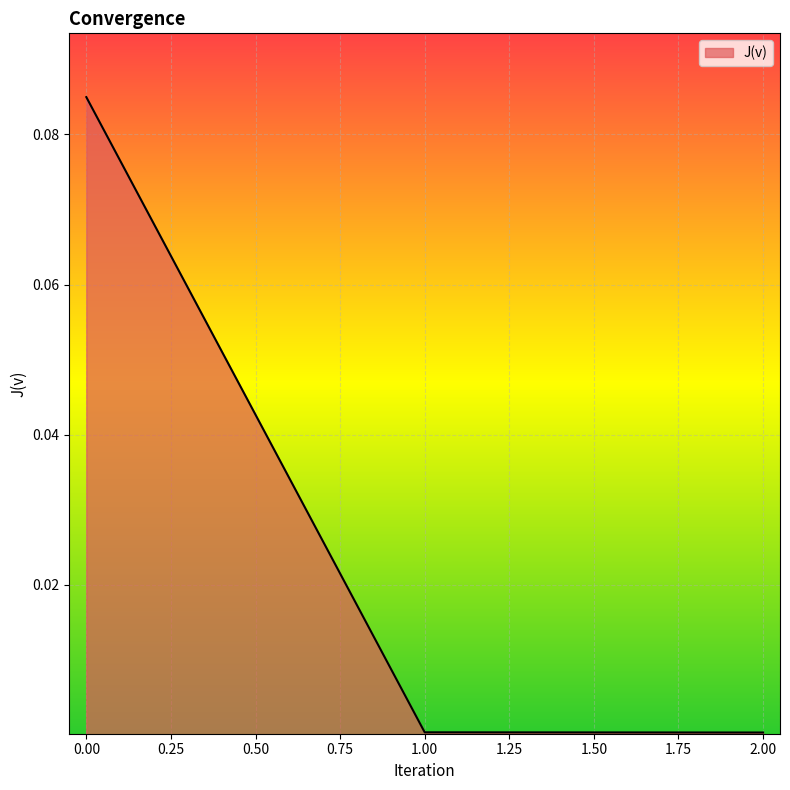

The chart shows a value of 0.0 at 2.00. True or false?

True